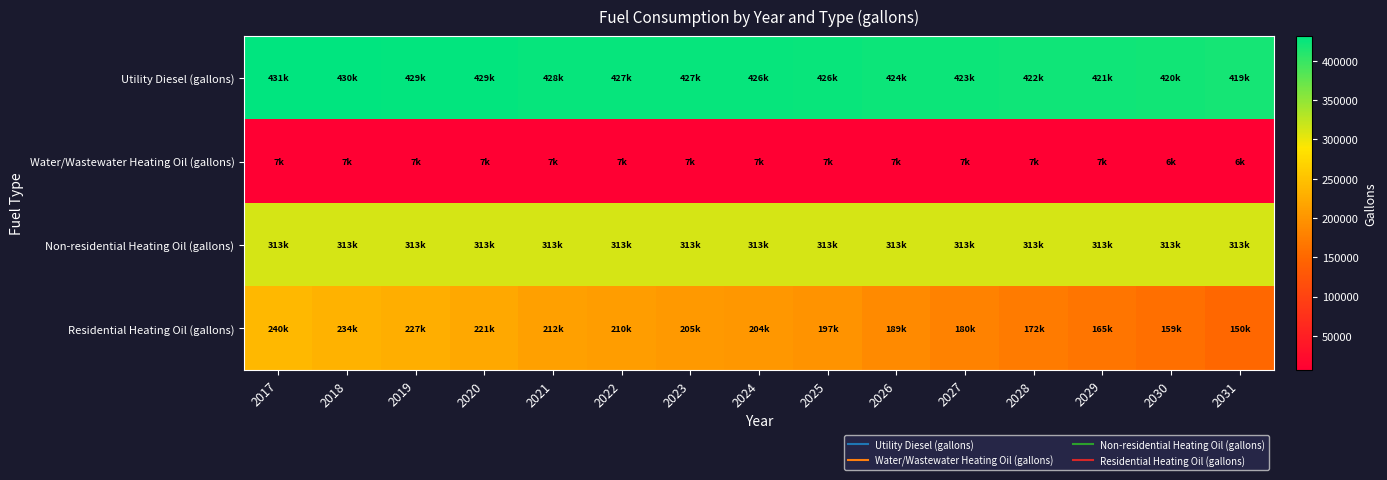

How many series are shown in this chart?

4